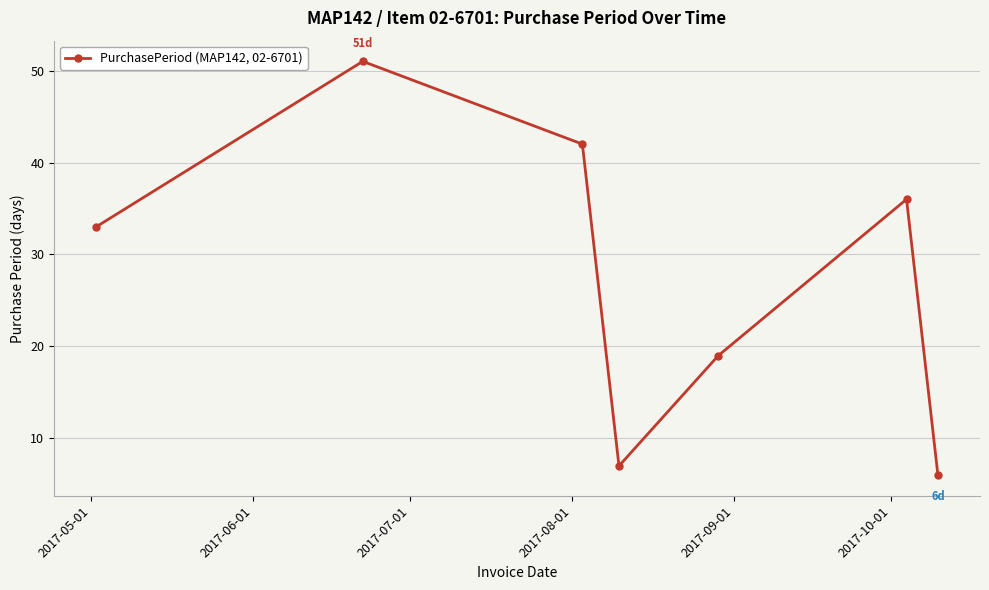

What is the average value?

28